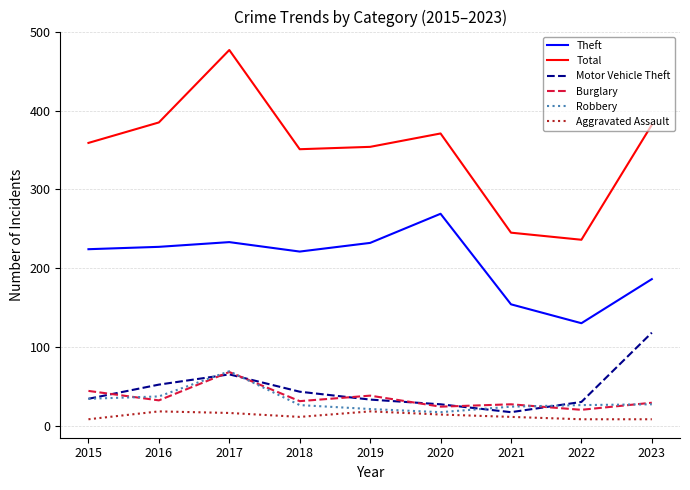

Is this an area chart (filled region under the line)?

No